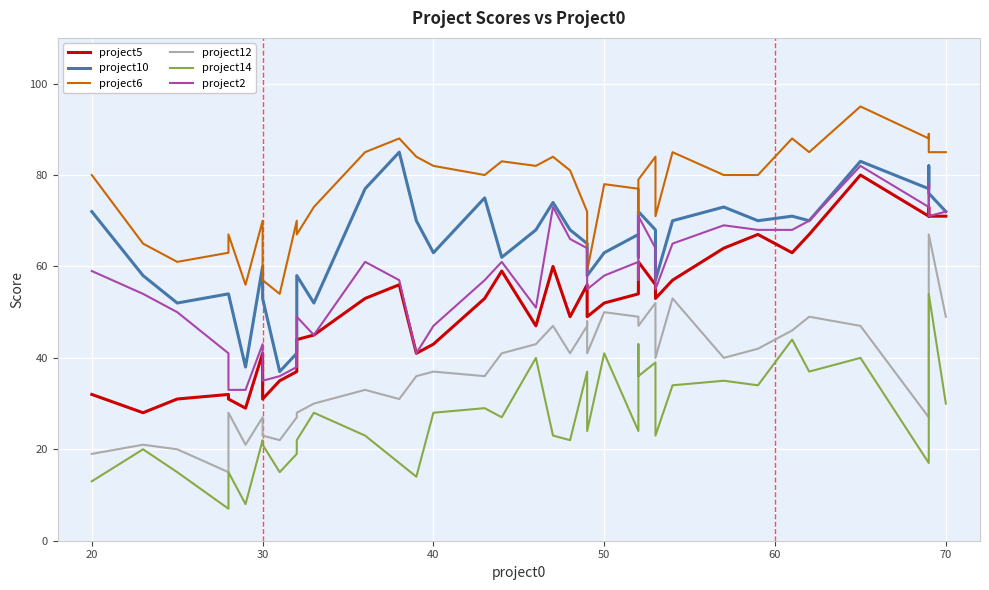

What are all the series names shown in the legend?

project5, project10, project6, project12, project14, project2